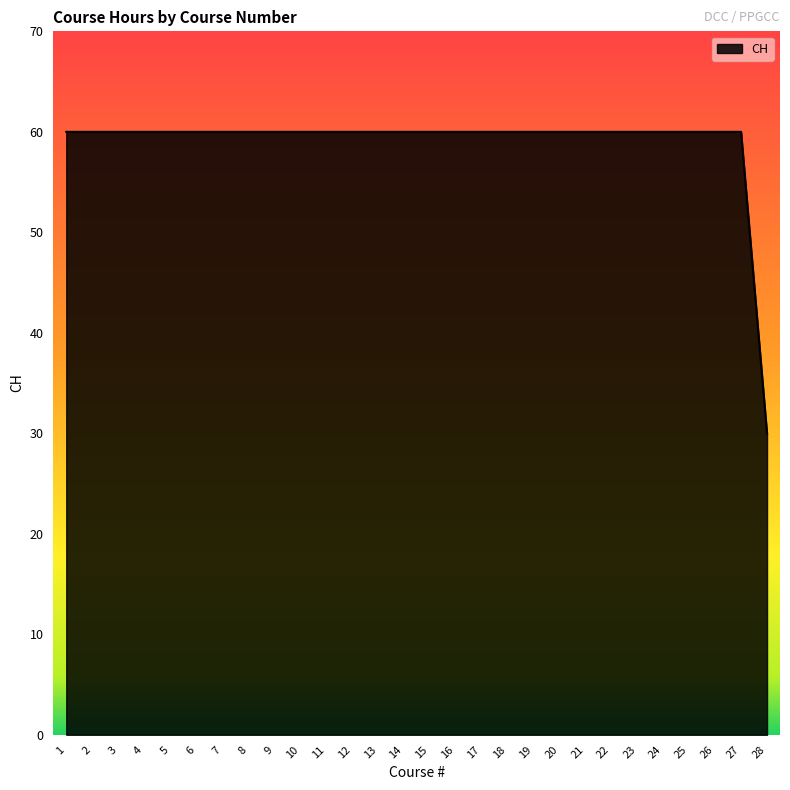

Reading left to right, transcribe all the data shown in this chart.

60	60	60	60	60	60	60	60	60	60	60	60	60	60	60	60	60	60	60	60	60	60	60	60	60	60	60	30